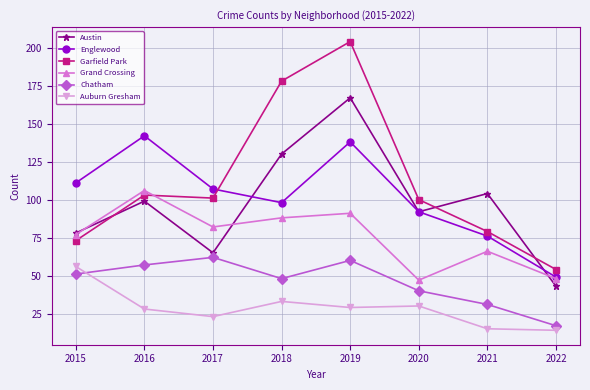

True or false: Grand Crossing and Chatham cross at least once.

False